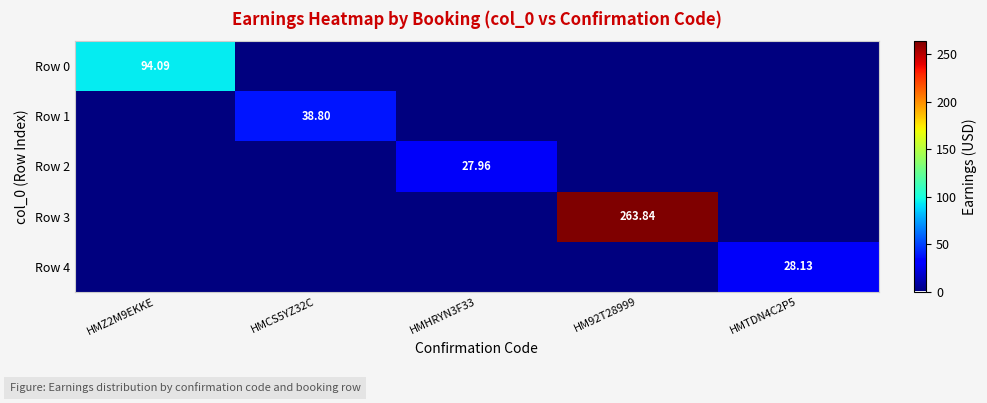

Between HMHRYN3F33 and HM92T28999, which series saw the biggest shift?

Row 3